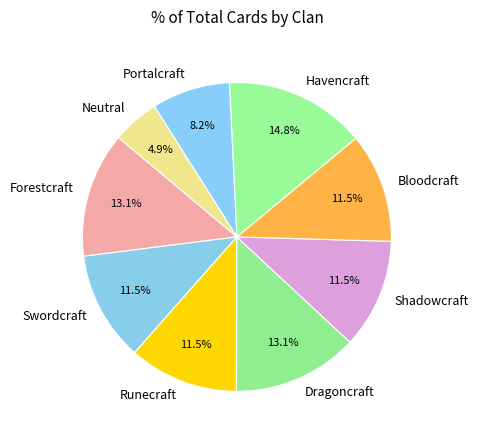

Between Havencraft and Neutral, which is larger?

Havencraft